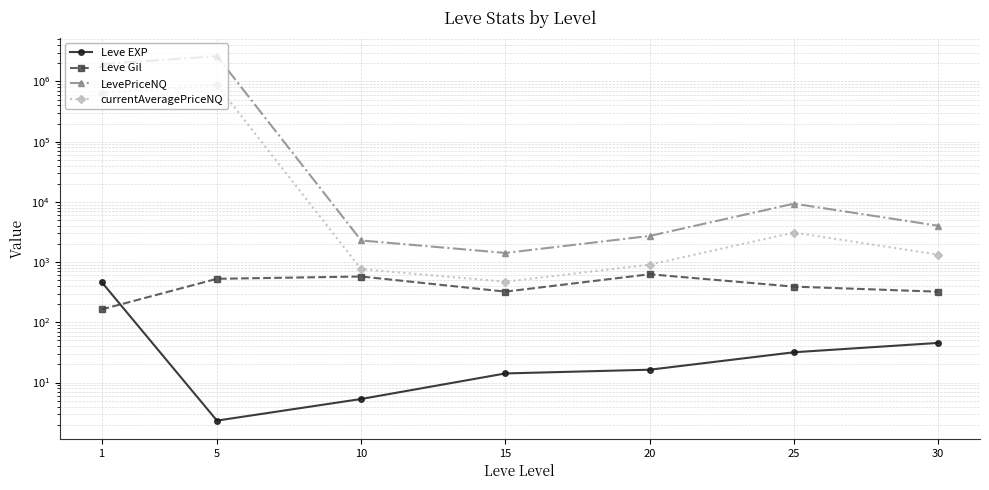

In Leve Gil, how many points are higher than both neighbors (excluding endpoints)?

2